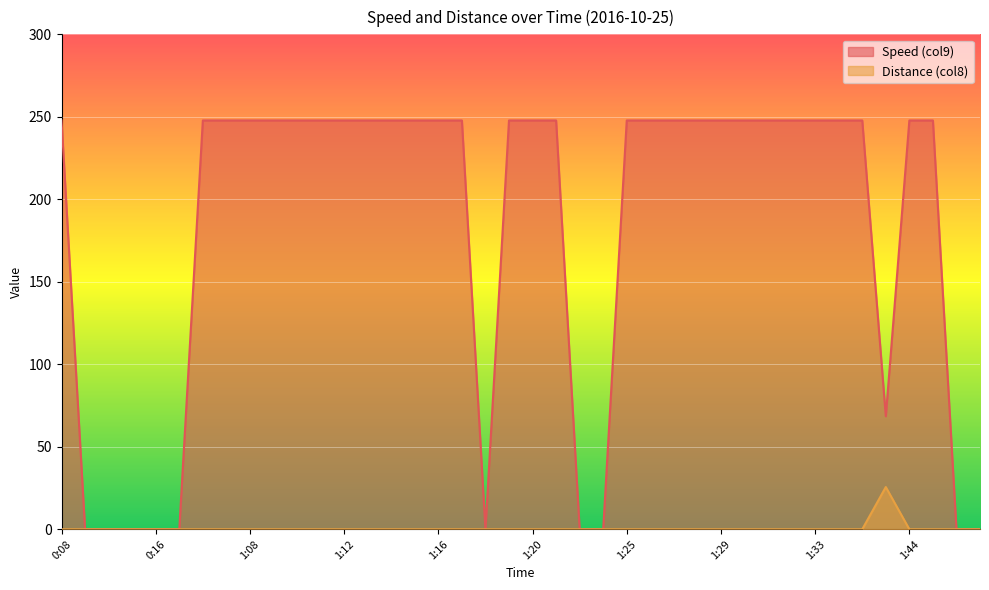

What is the highest value of the Distance (col8) series?

25.6